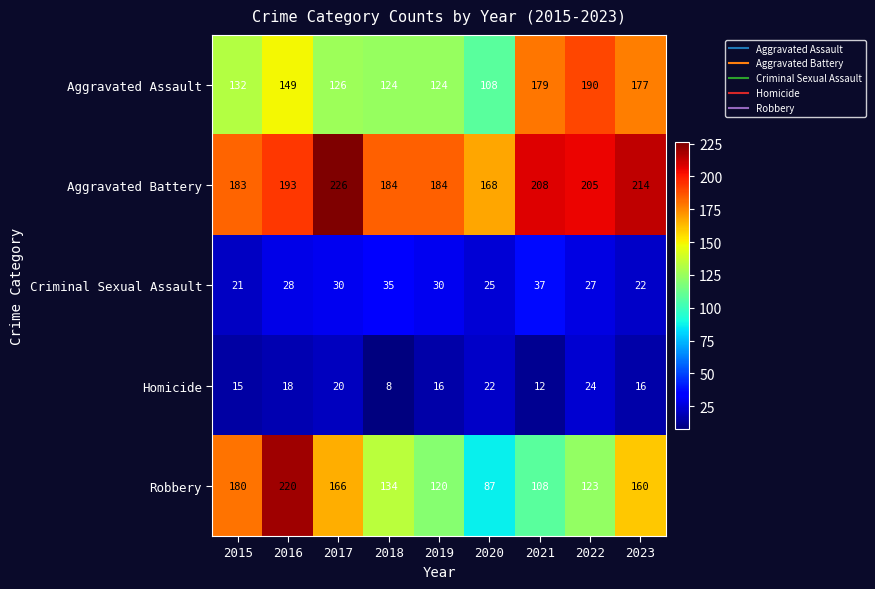

Which series has the largest total across all categories?

Aggravated Battery